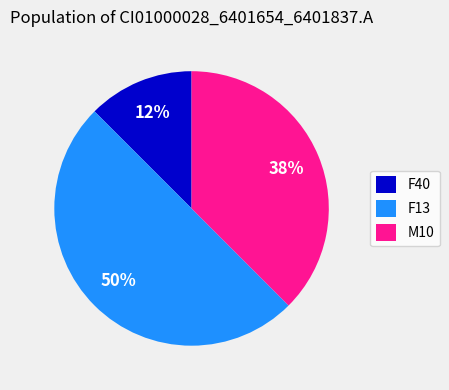

True or false: M10 accounts for 38% of the total.

True